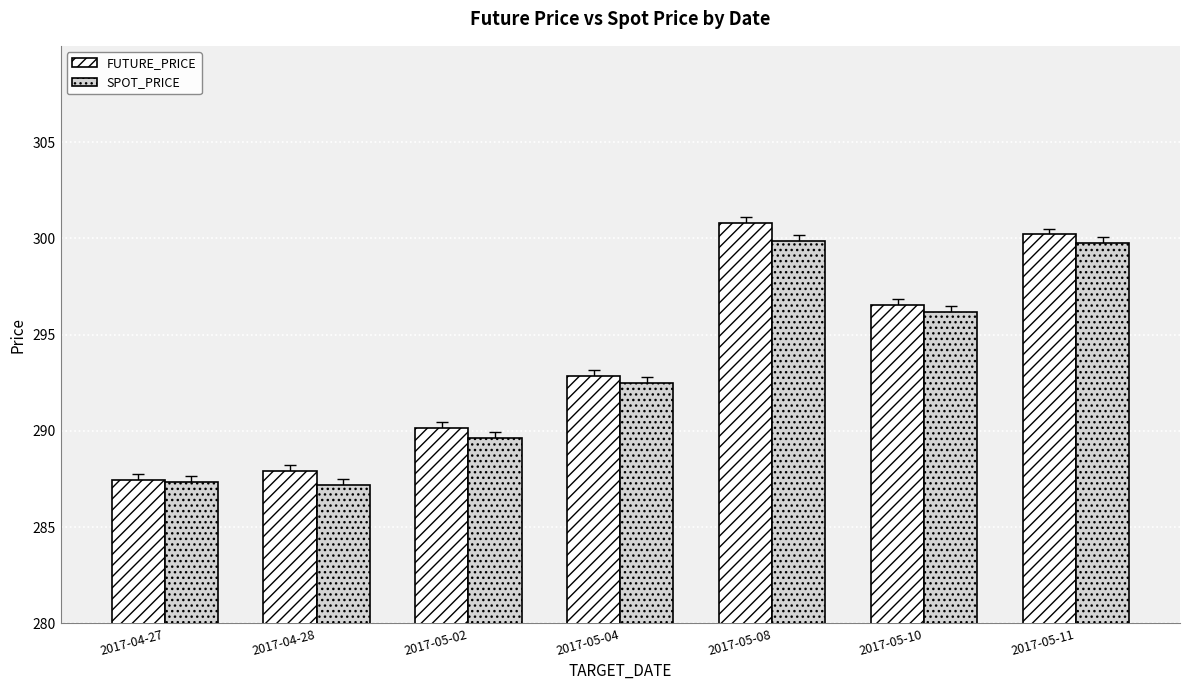

At which label is SPOT_PRICE closest to 293?

2017-05-04